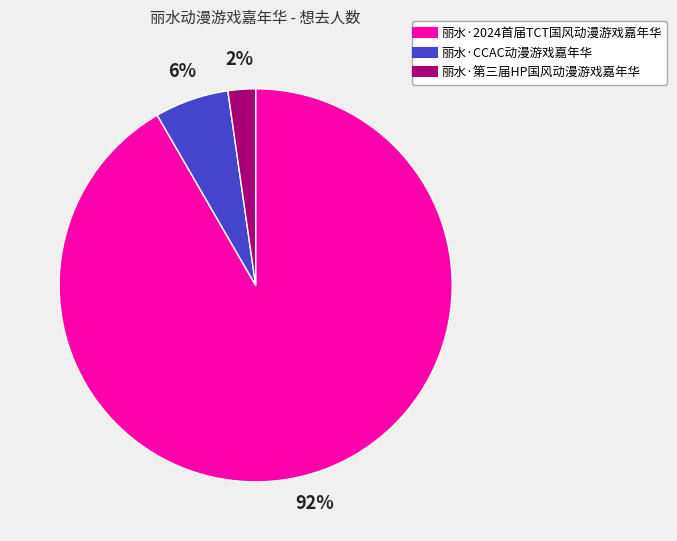

Is it true that 丽水·2024首届TCT国风动漫游戏嘉年华 is 92% of the pie?

True